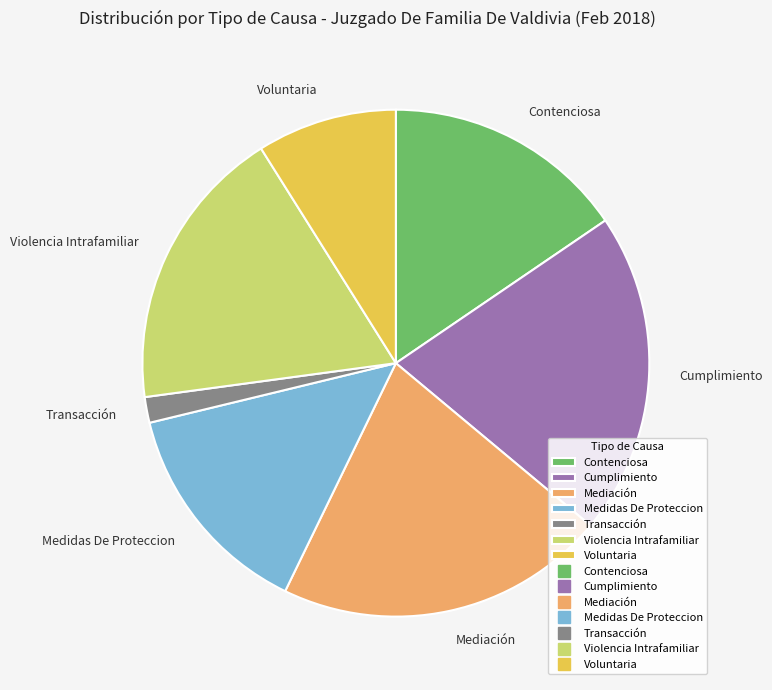

Is it true that Mediación is 21% of the pie?

True